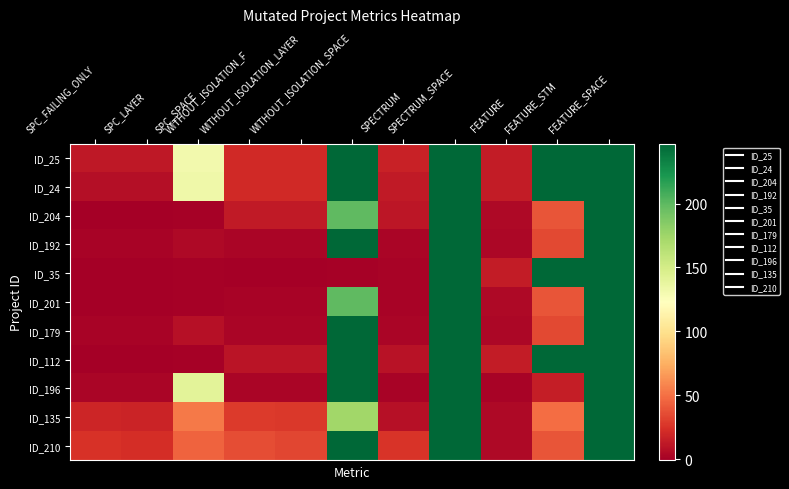

What is the smallest value displayed?

-1